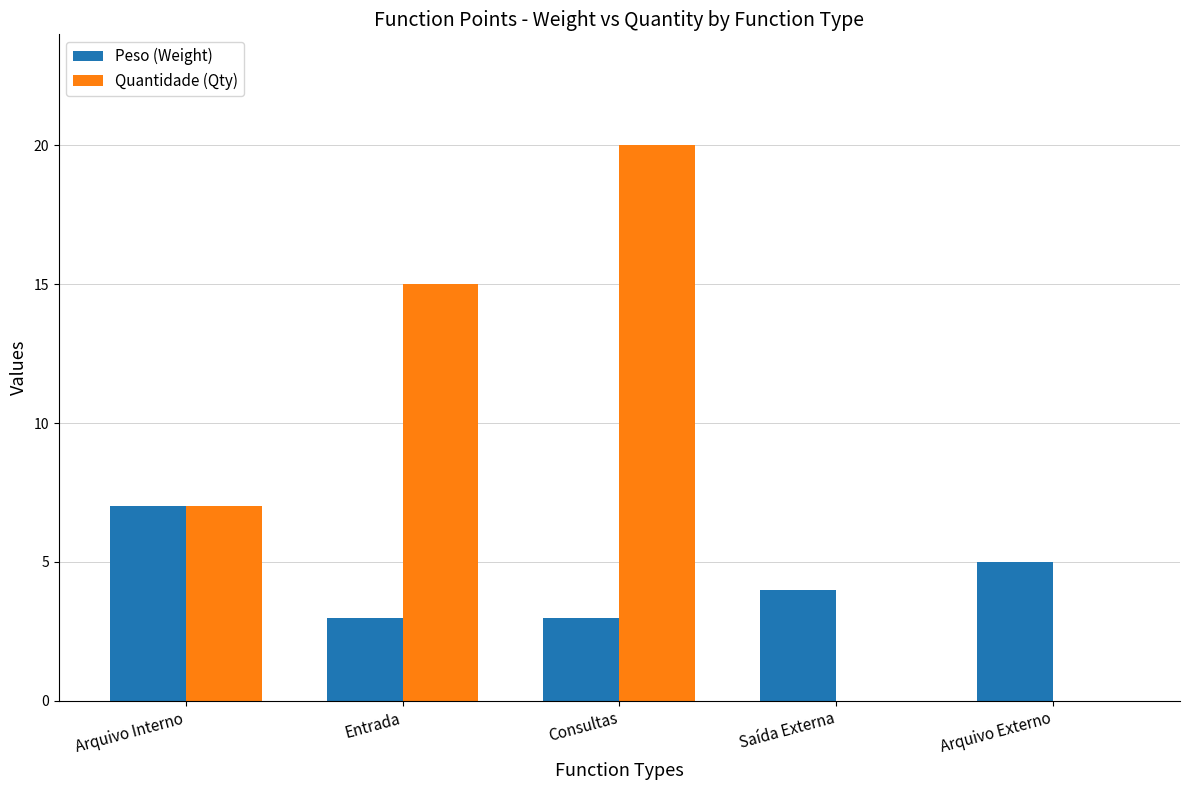

Reading left to right, what are all the values shown in this chart?

Peso (Weight): Arquivo Interno=7	Entrada=3	Consultas=3	Saída Externa=4	Arquivo Externo=5
Quantidade (Qty): Arquivo Interno=7	Entrada=15	Consultas=20	Saída Externa=0	Arquivo Externo=0